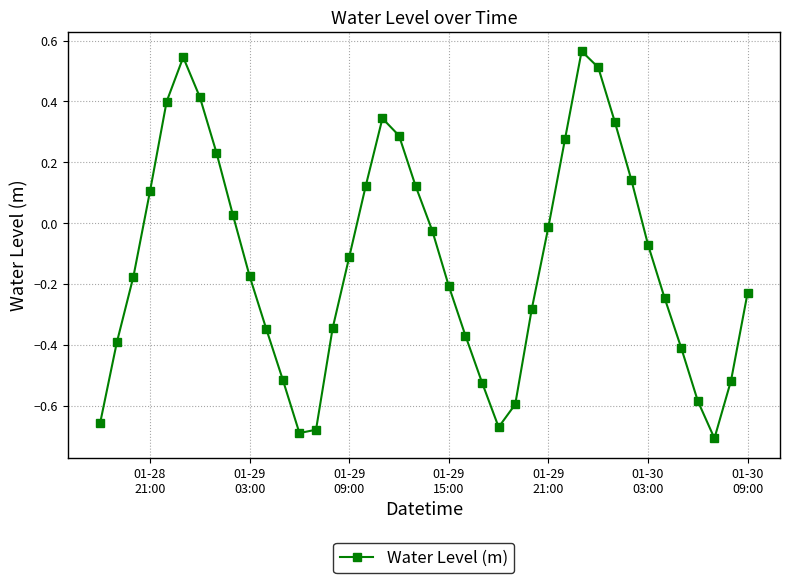

How many points are higher than both their immediate neighbors (excluding endpoints)?

3